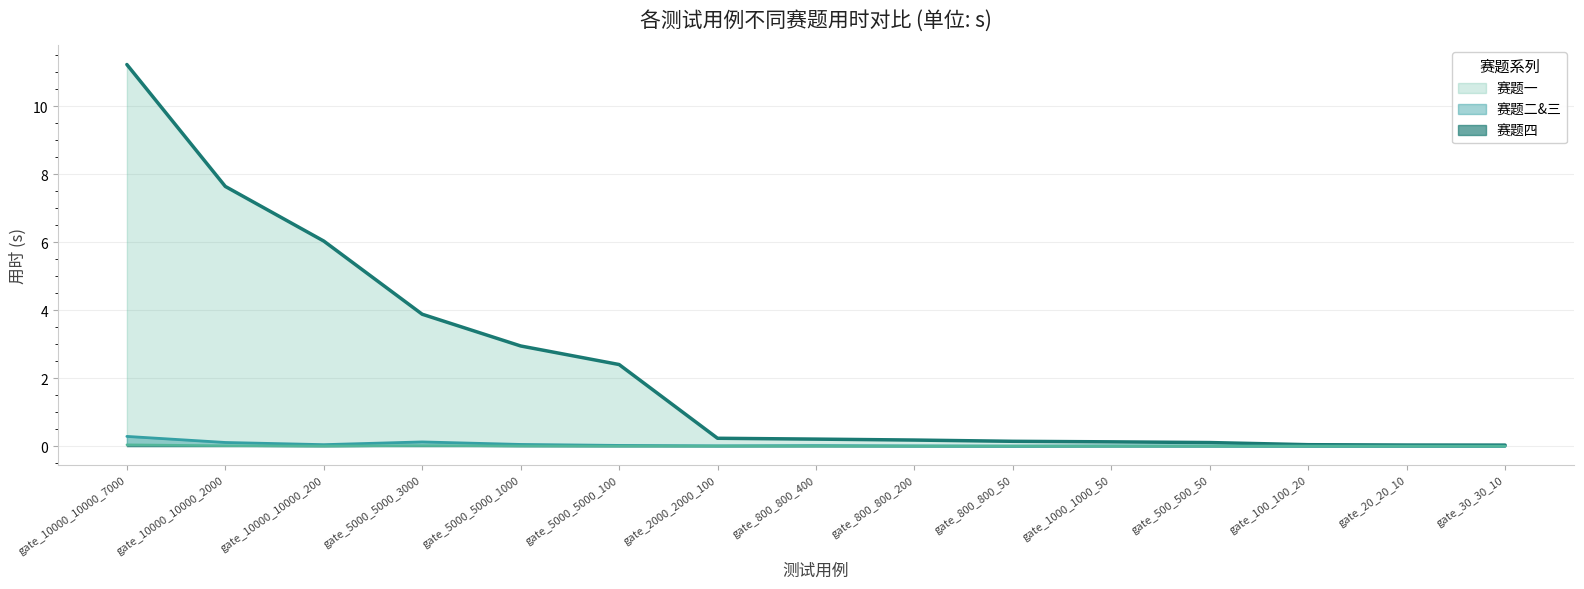

Between gate_10000_10000_200 and gate_5000_5000_100, which series saw the biggest shift?

赛题一